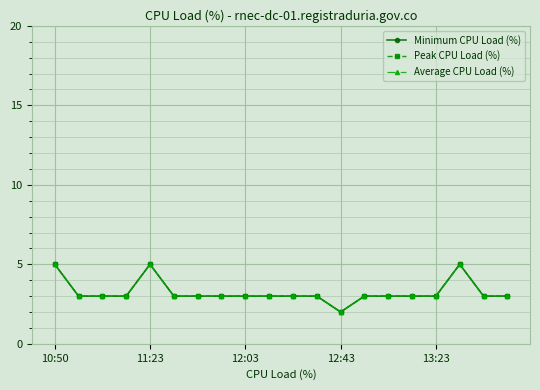

Is this an area chart (filled region under the line)?

No